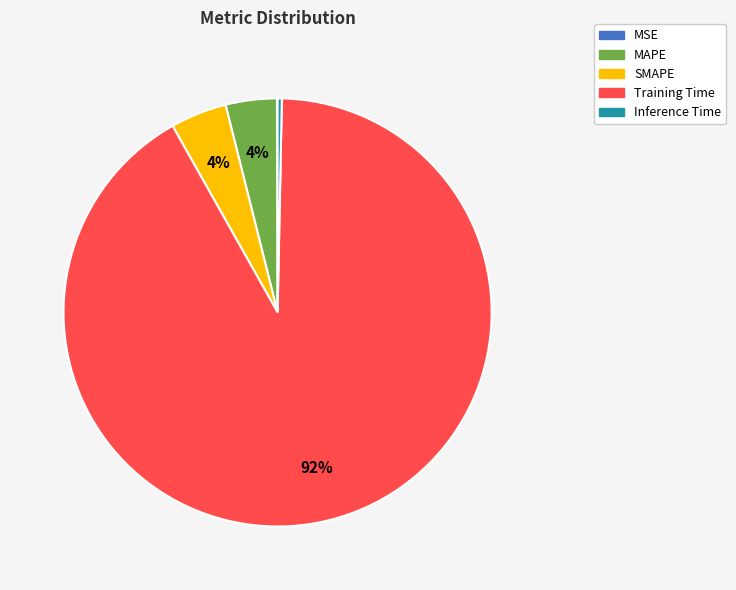

To the nearest percent, what percentage of the pie is Training Time?

92%